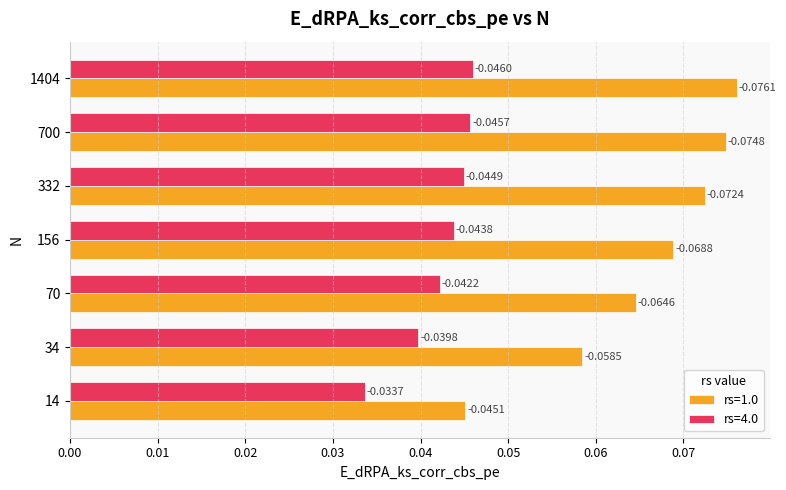

List the series in order of their overall mean, highest first.

rs=1.0, rs=4.0